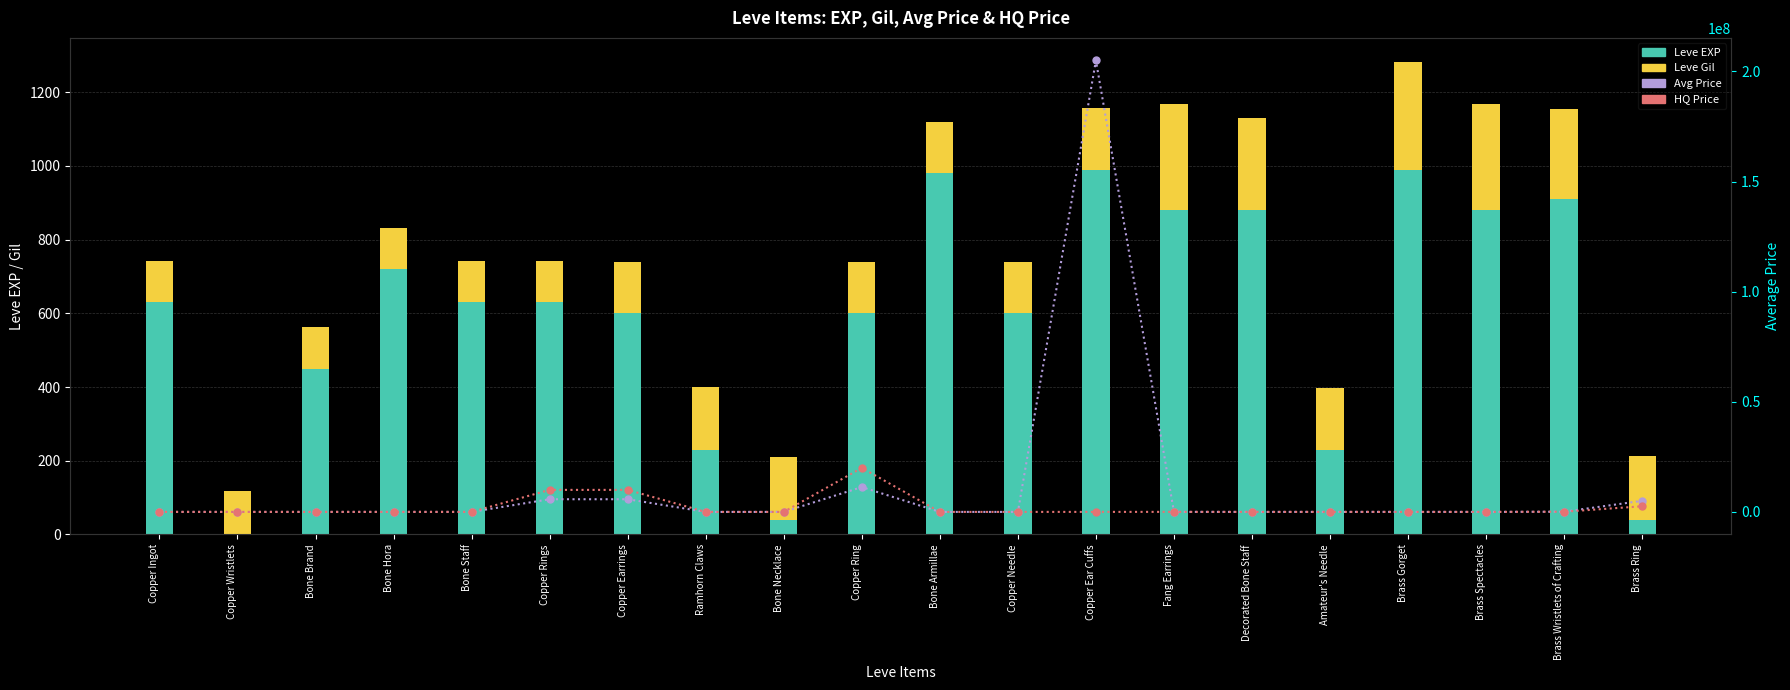

What is the difference between the maximum and minimum values in the Avg Price series?

205002100.0